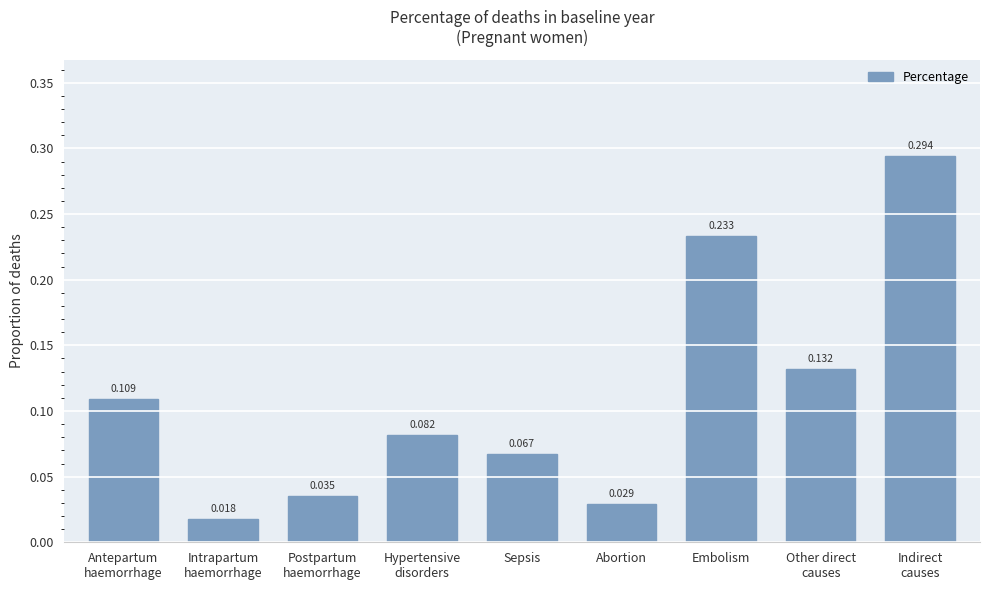

Is it true that the value at Antepartum
haemorrhage is 0.0?

False